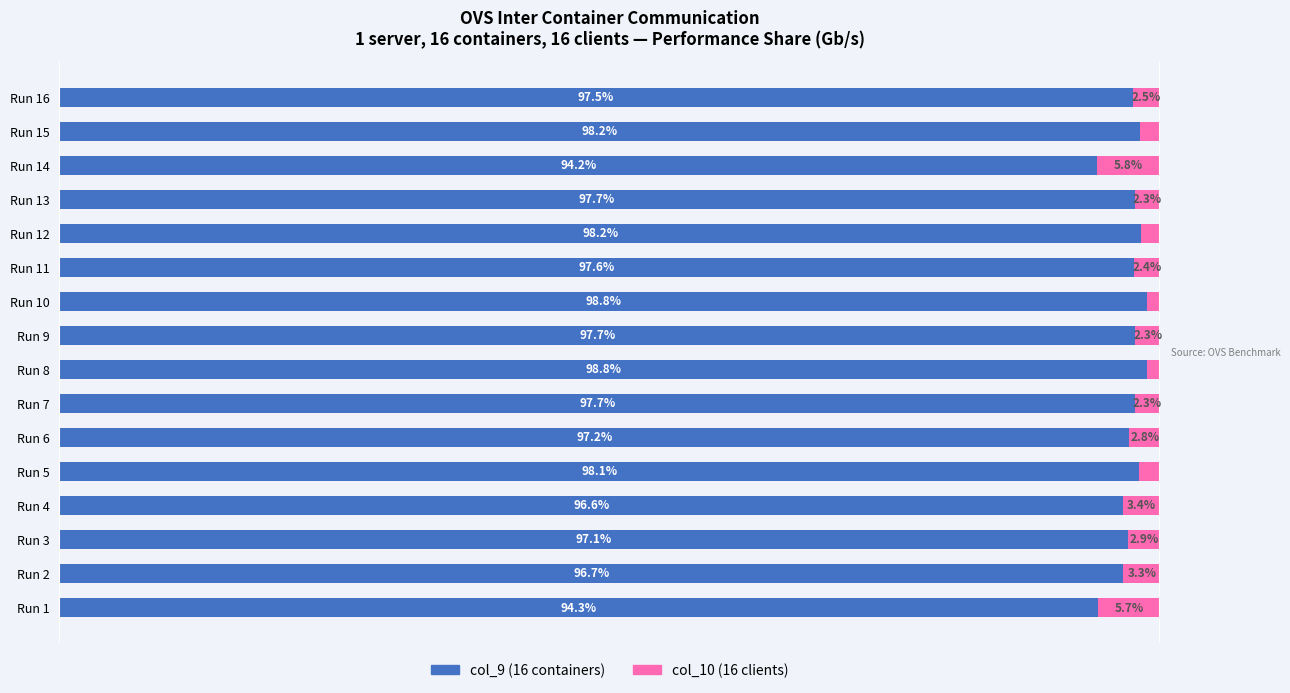

At which label does col_9 (16 containers) reach its minimum?

Run 14